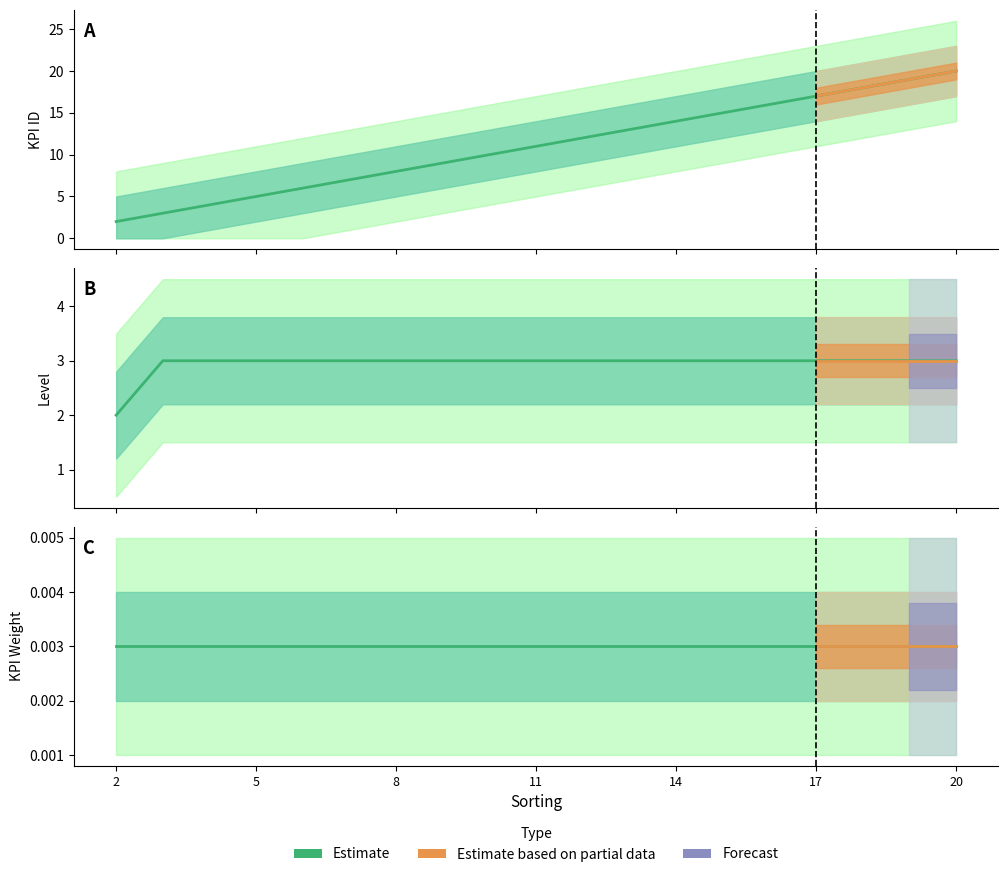

How many level values are between 3 and 4?

18